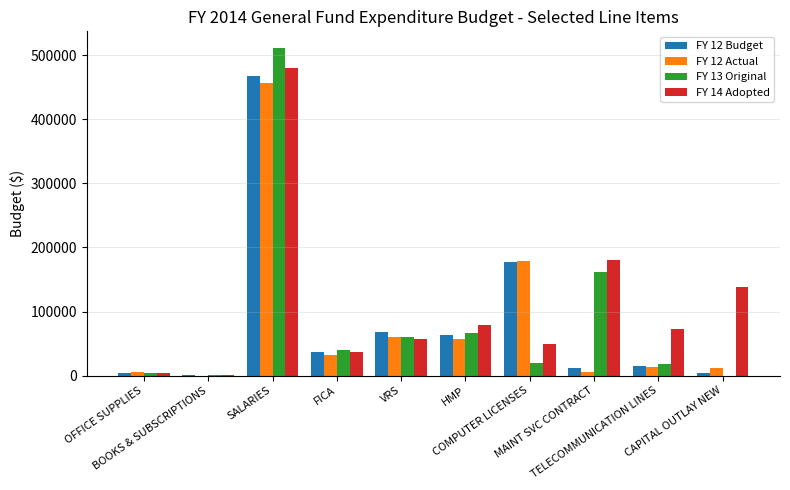

What is the total value across all series at FICA?

146348